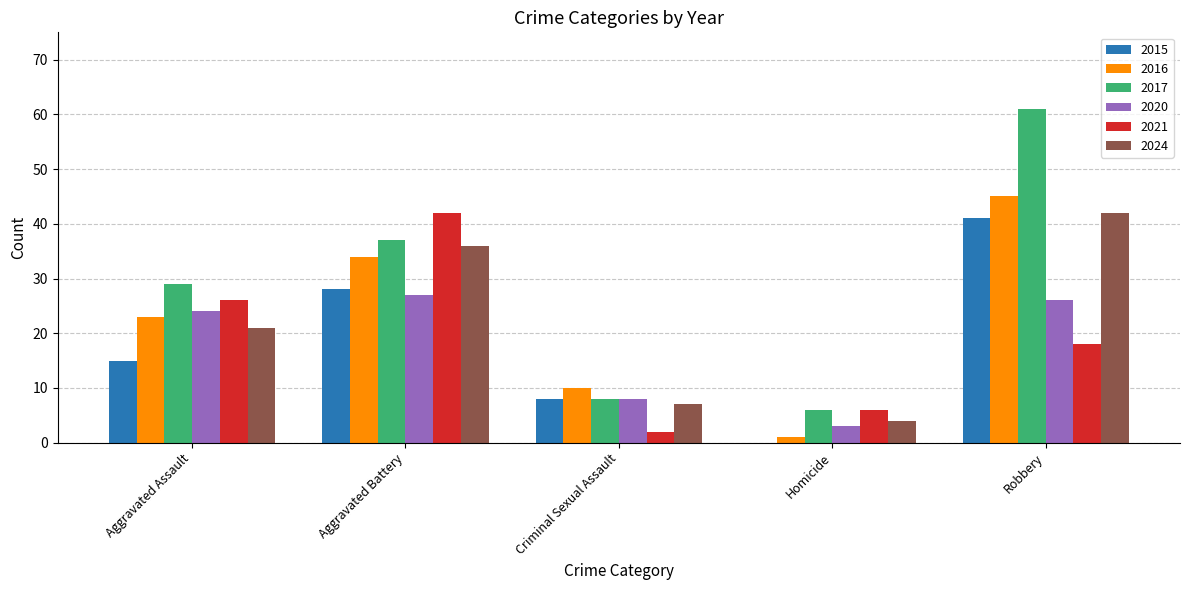

Which category has the highest value across all series?

Robbery